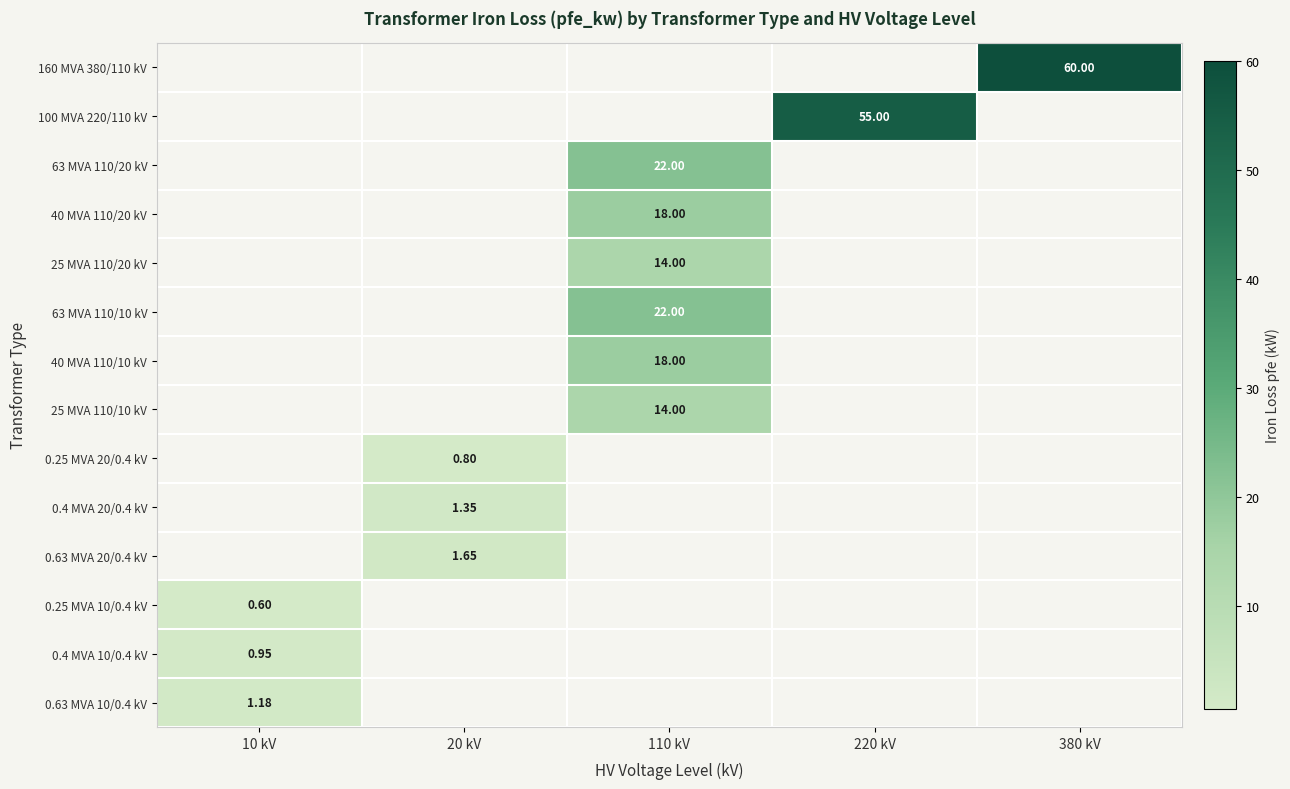

How many categories are shown in the chart?

5